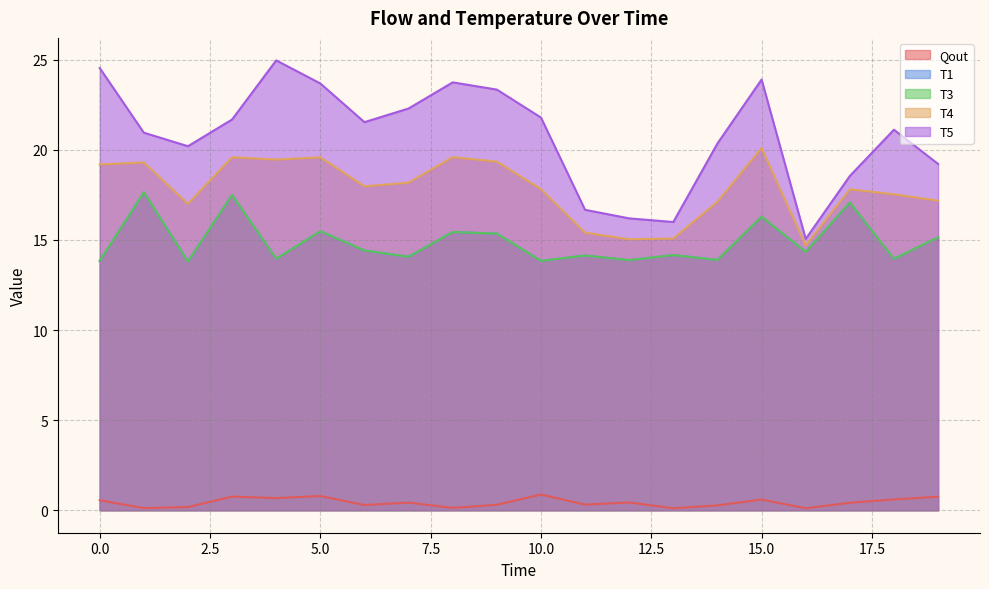

True or false: T4 has a value of 17.0 at 2.

True